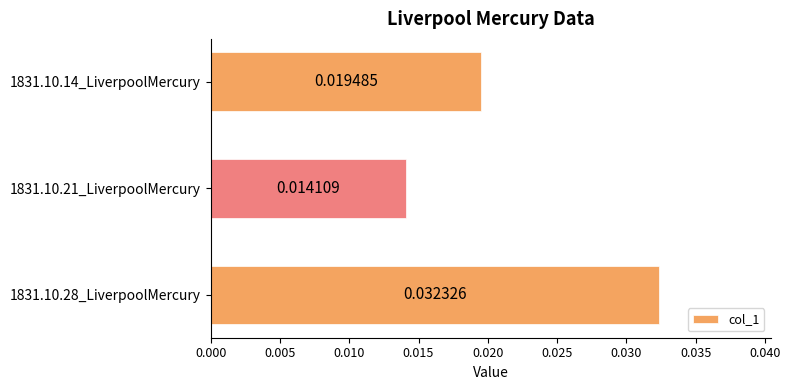

List the labels in order of value, smallest first.

1831.10.21_LiverpoolMercury, 1831.10.14_LiverpoolMercury, 1831.10.28_LiverpoolMercury